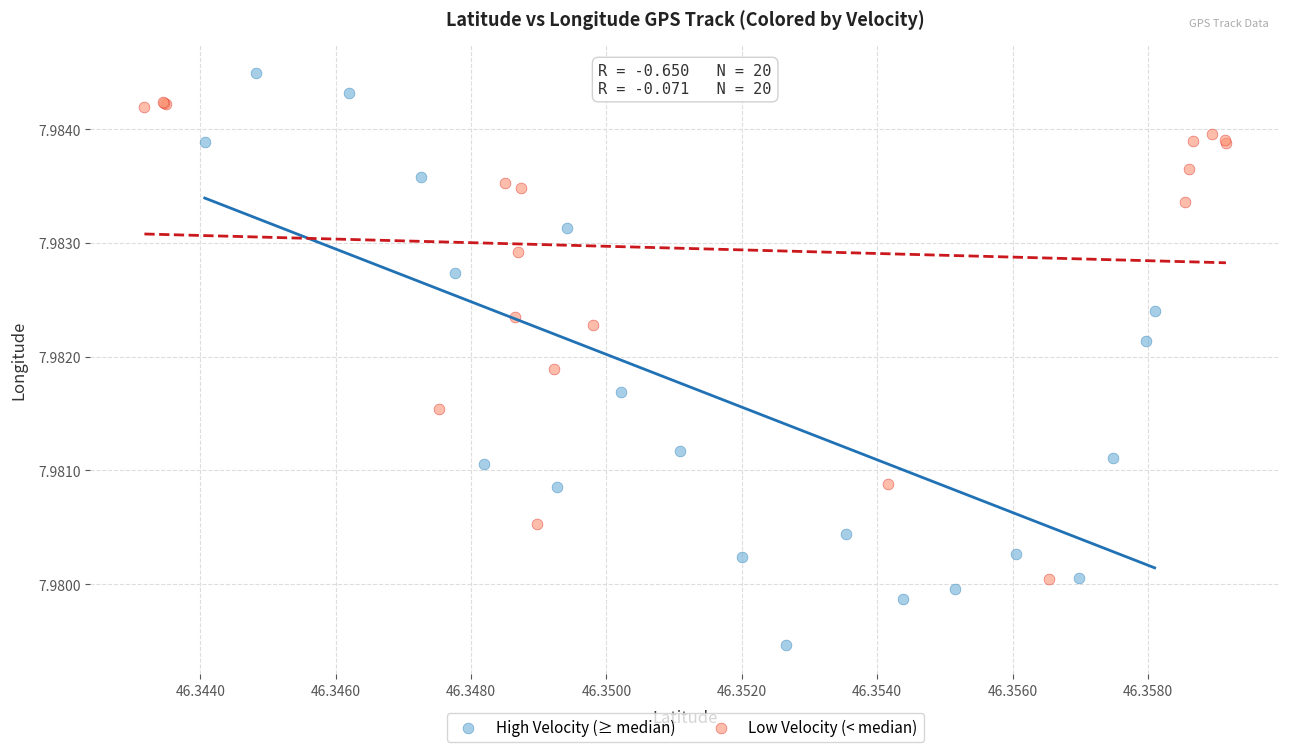

Which series reaches the maximum Y coordinate?

High Velocity (≥ median)